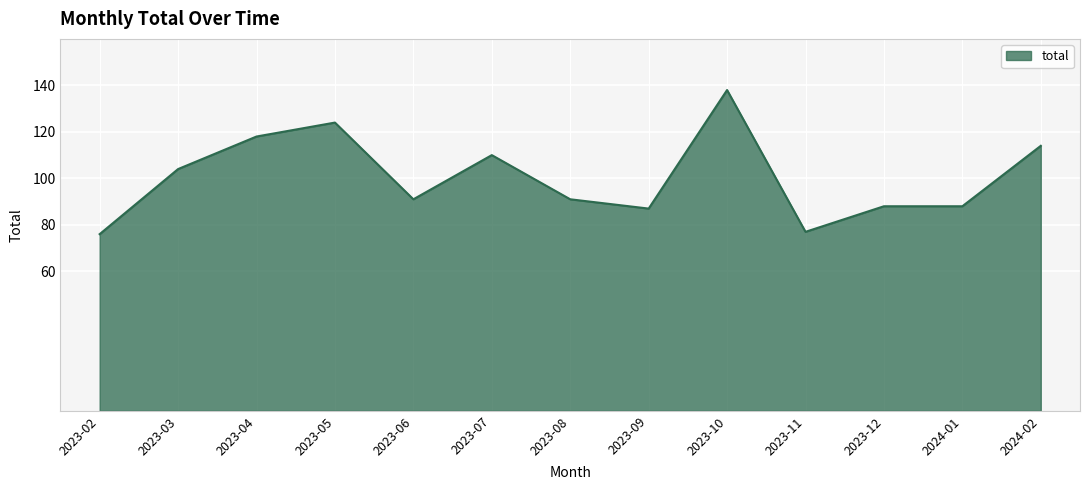

What is the difference between the values at 2023-09 and 2023-02?

11